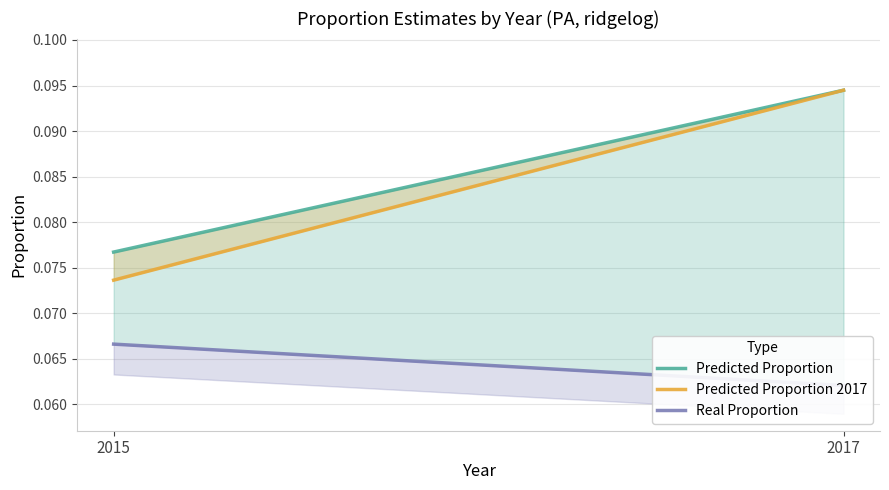

Which series changed the most between 2015 and 2017?

Predicted Proportion 2017